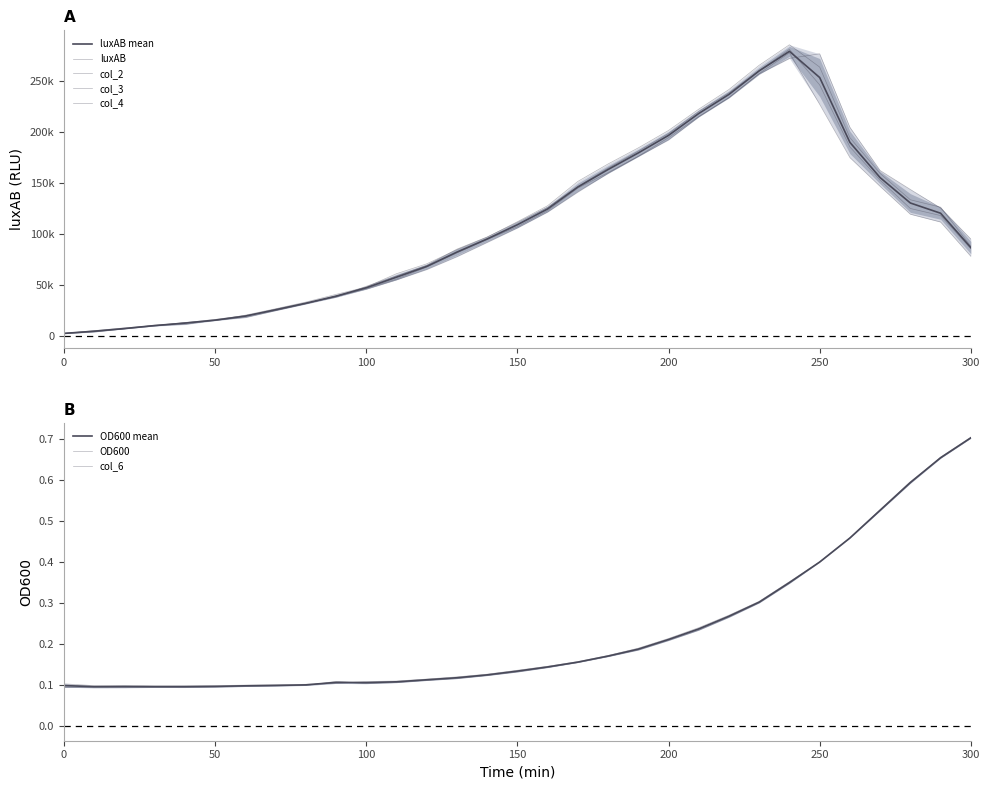

What is the total value across all series at 260?

758373.2